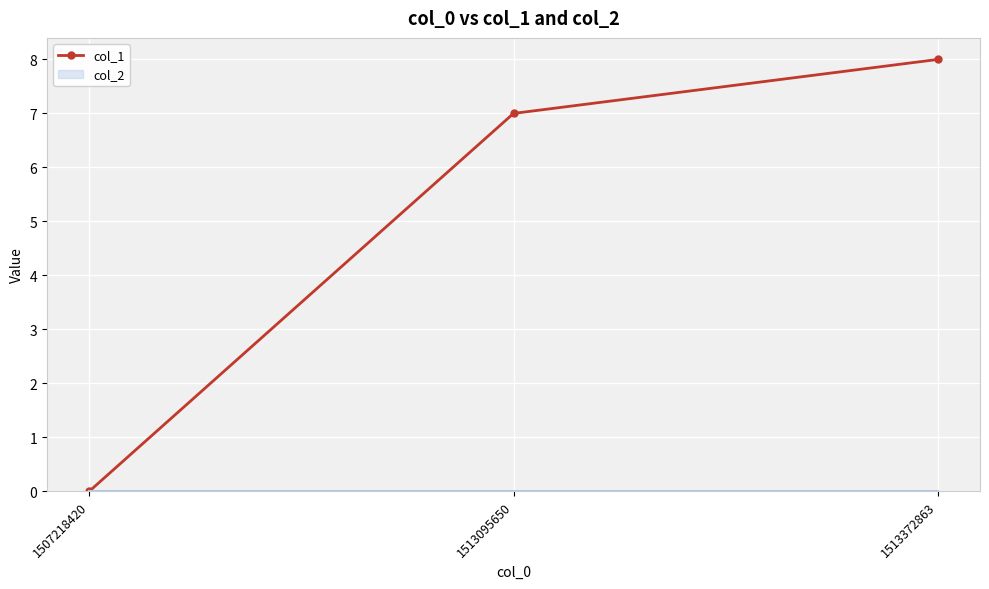

What is the average value?

5